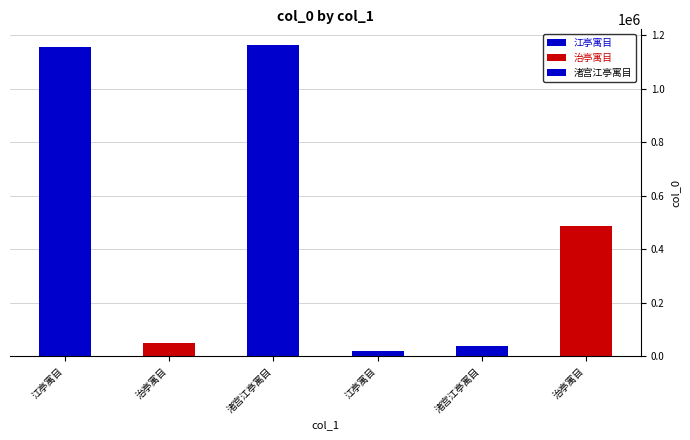

Rank the categories by value from highest to lowest.

渚宫江亭寓目, 江亭寓目, 治亭寓目, 治亭寓目, 渚宫江亭寓目, 江亭寓目